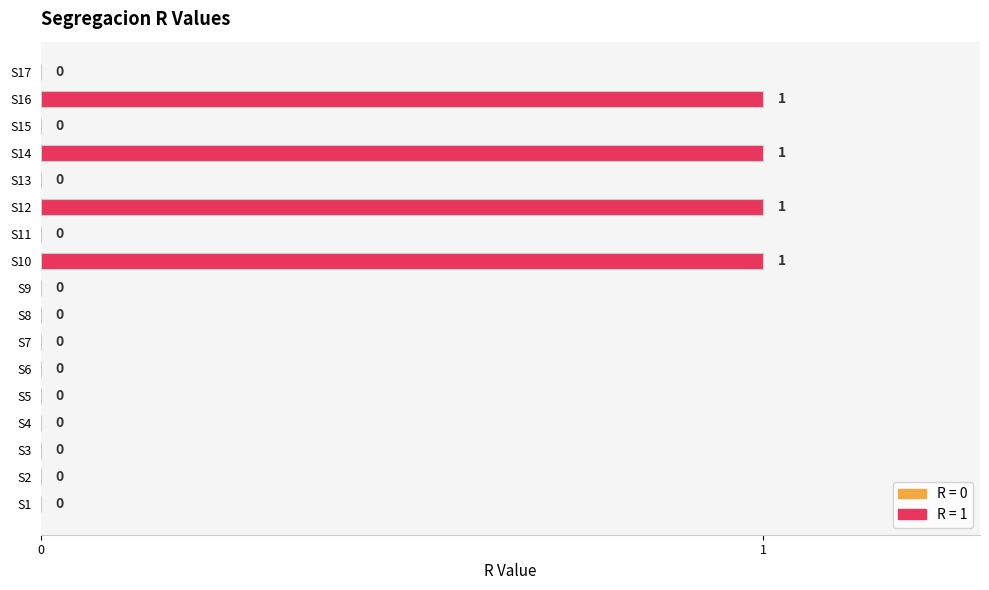

The value at S8 is 0. True or false?

True